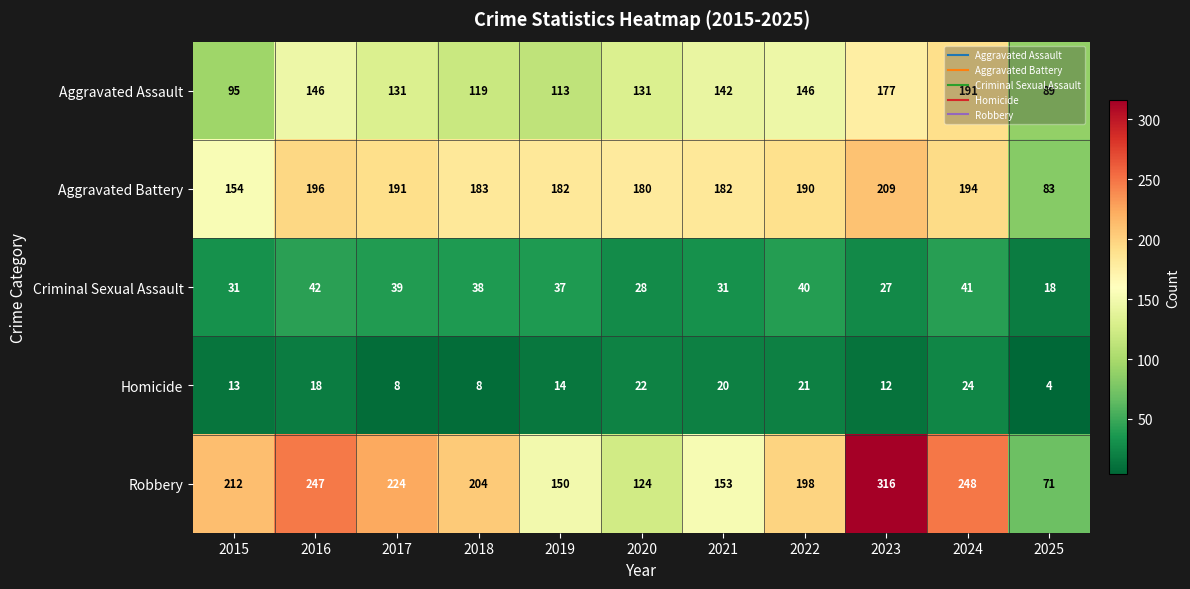

How many values in the Criminal Sexual Assault series are below 37?

5